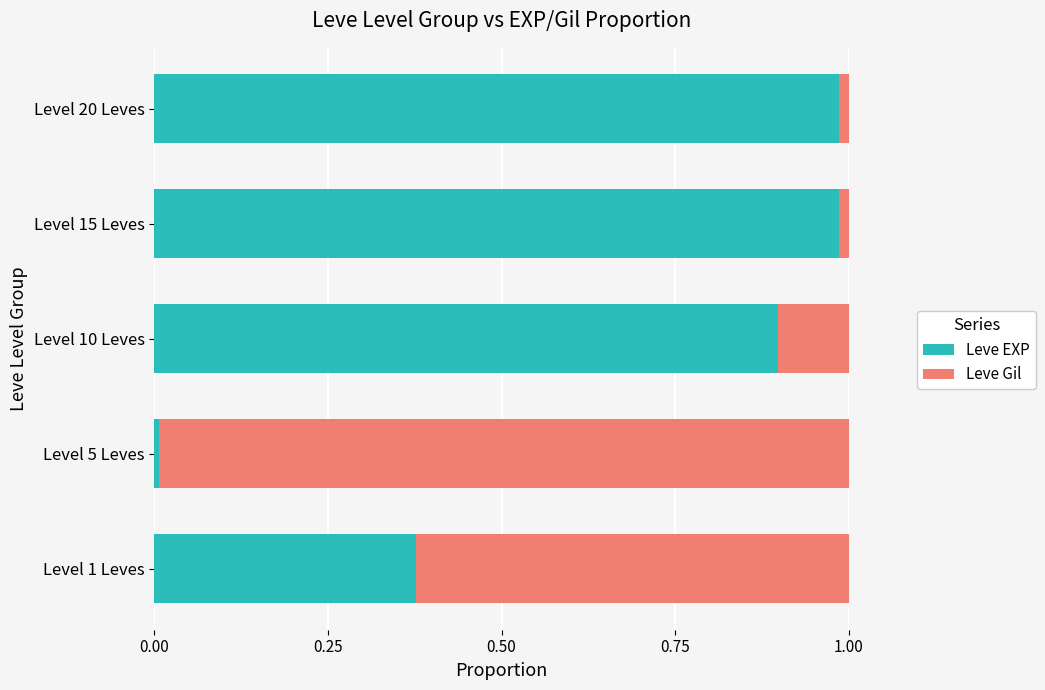

The value of Leve EXP at Level 20 Leves is 1.6. True or false?

False